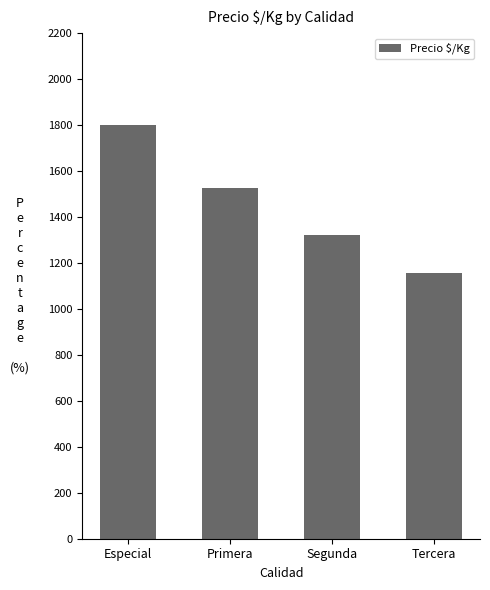

Between Primera and Tercera, which is larger?

Primera